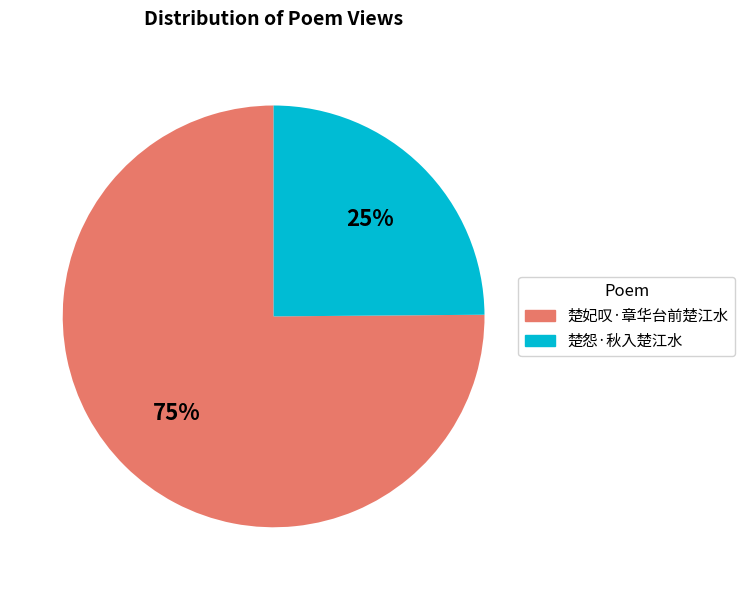

To the nearest percent, what portion does 楚妃叹·章华台前楚江水 represent?

75%